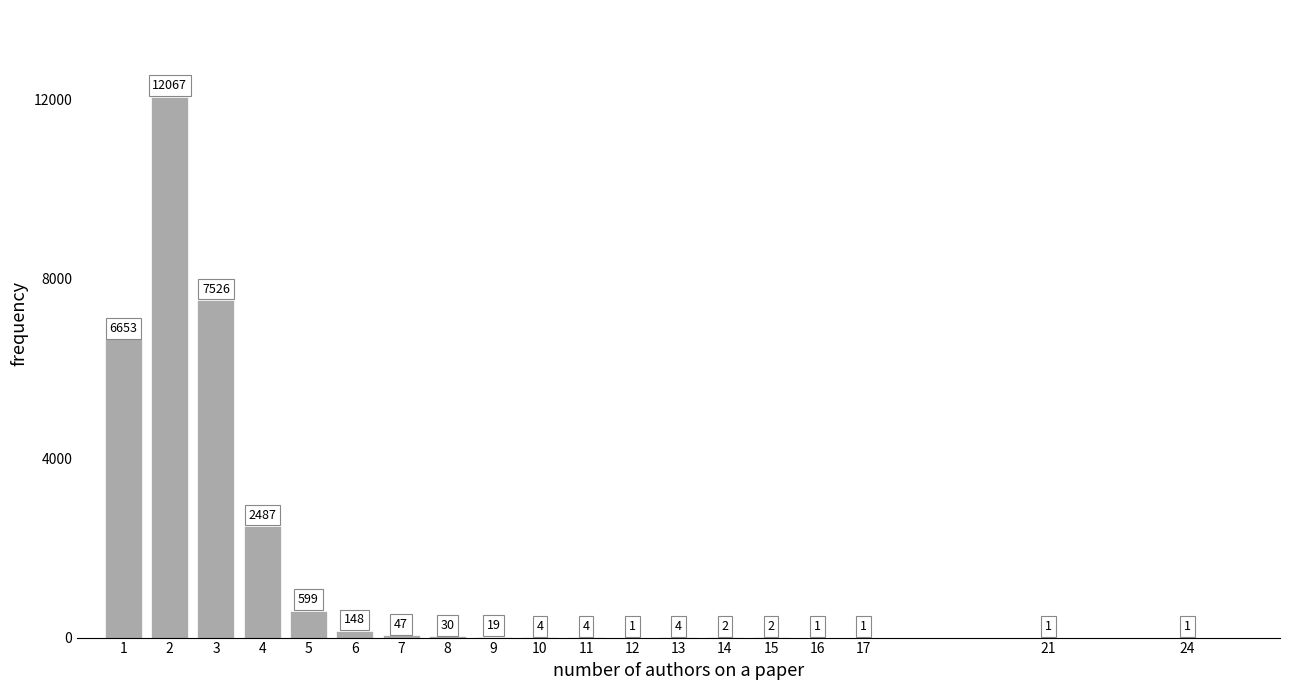

Reading left to right, extract all data points from this chart.

1=6653	2=12067	3=7526	4=2487	5=599	6=148	7=47	8=30	9=19	10=4	11=4	12=1	13=4	14=2	15=2	16=1	17=1	21=1	24=1